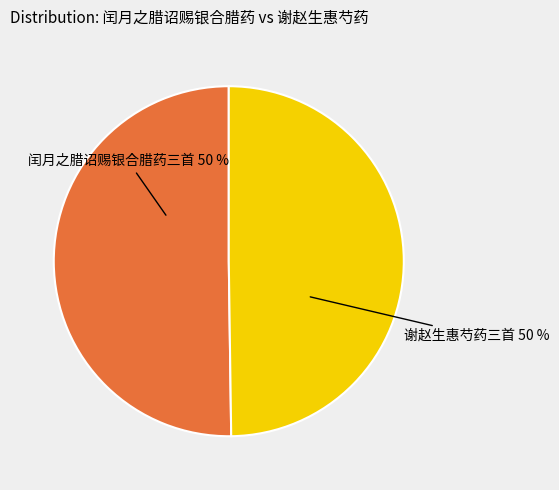

To the nearest percent, what is the average slice percentage?

50%